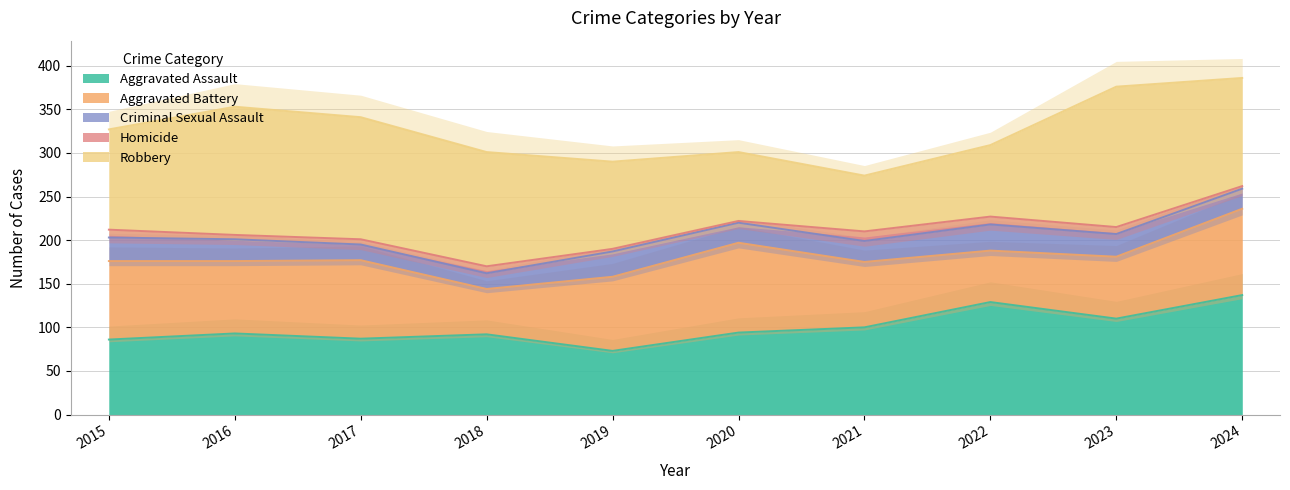

Is the value of Homicide at 2017 greater than the value of Criminal Sexual Assault at 2017?

No